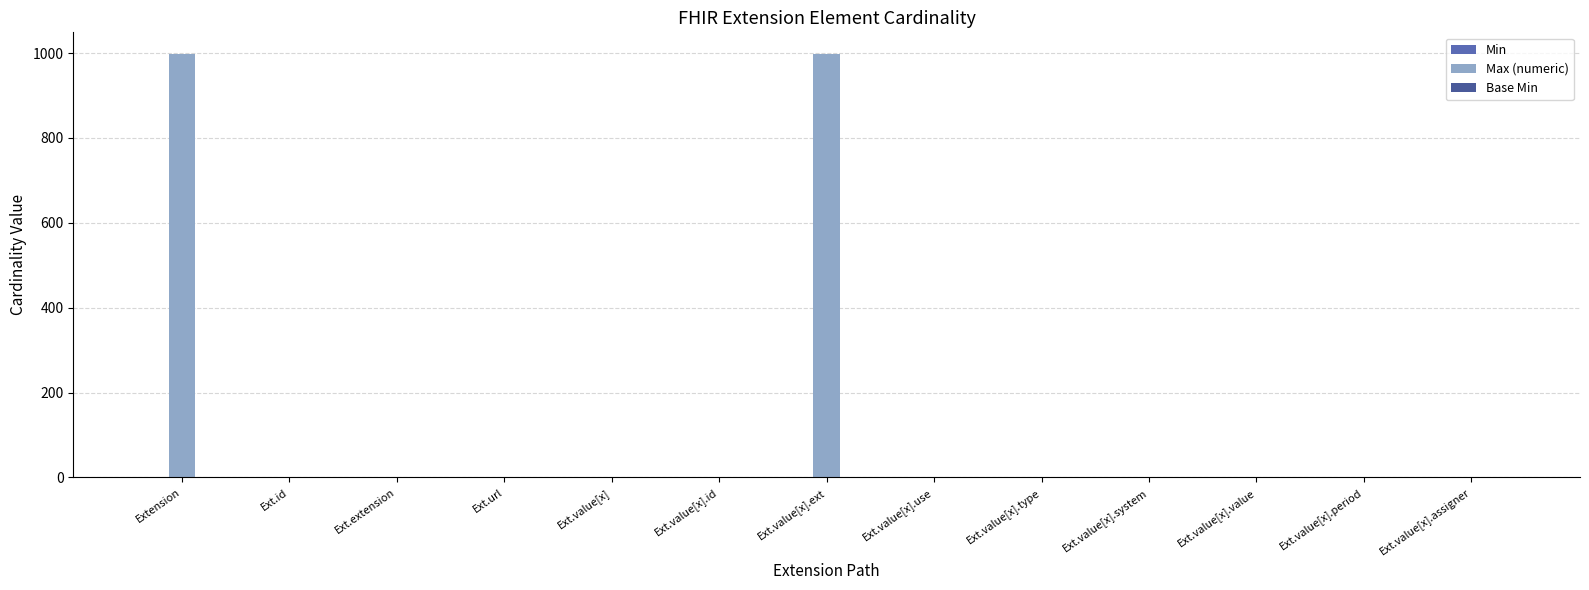

Between Ext.value[x] and Ext.value[x].type, which series saw the biggest shift?

Max (numeric)